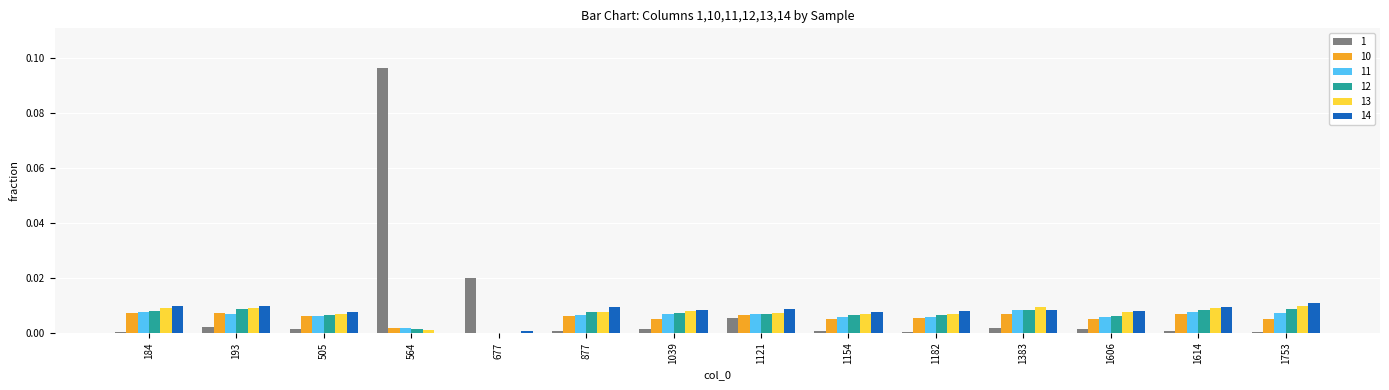

The value of 11 at 505 is 0.0. True or false?

True